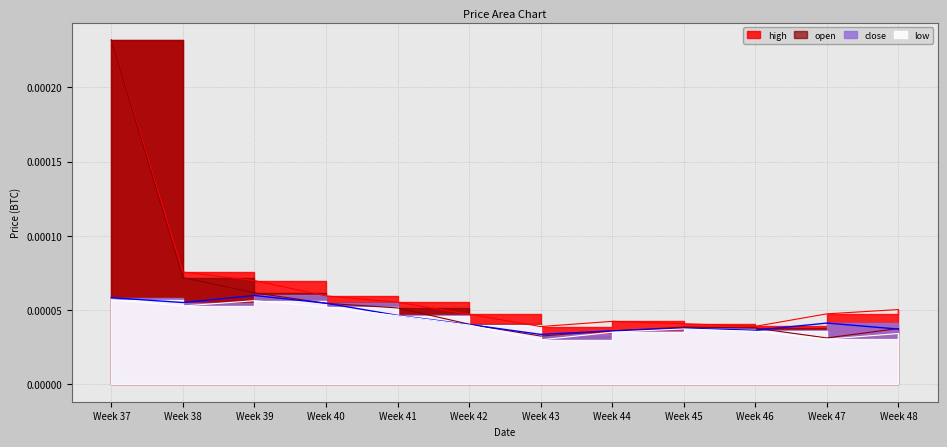

What are all the series names shown in the legend?

high, open, close, low